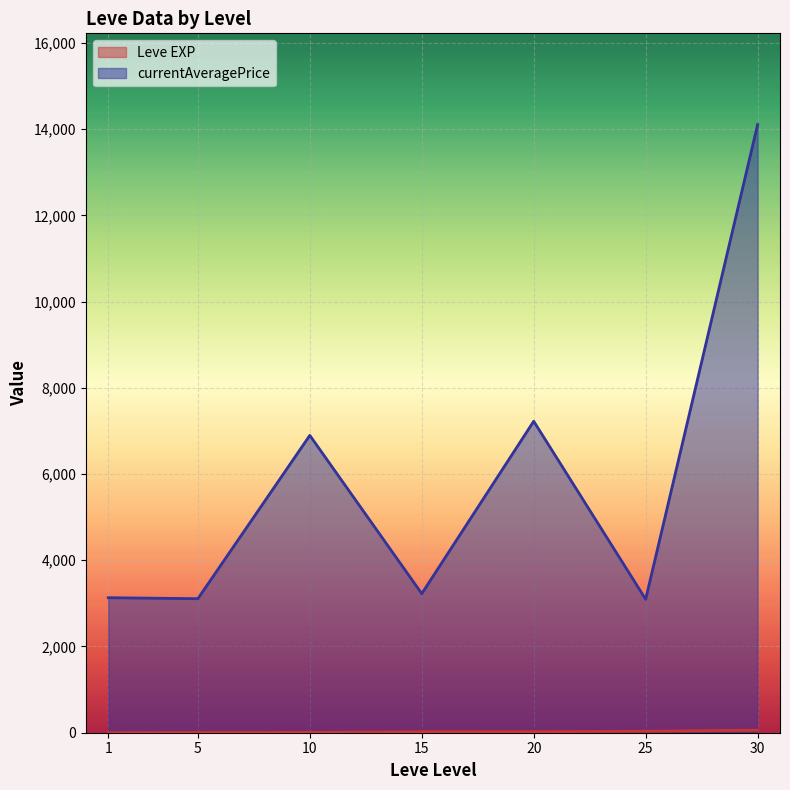

The Leve EXP series shows 6 at 10. True or false?

True